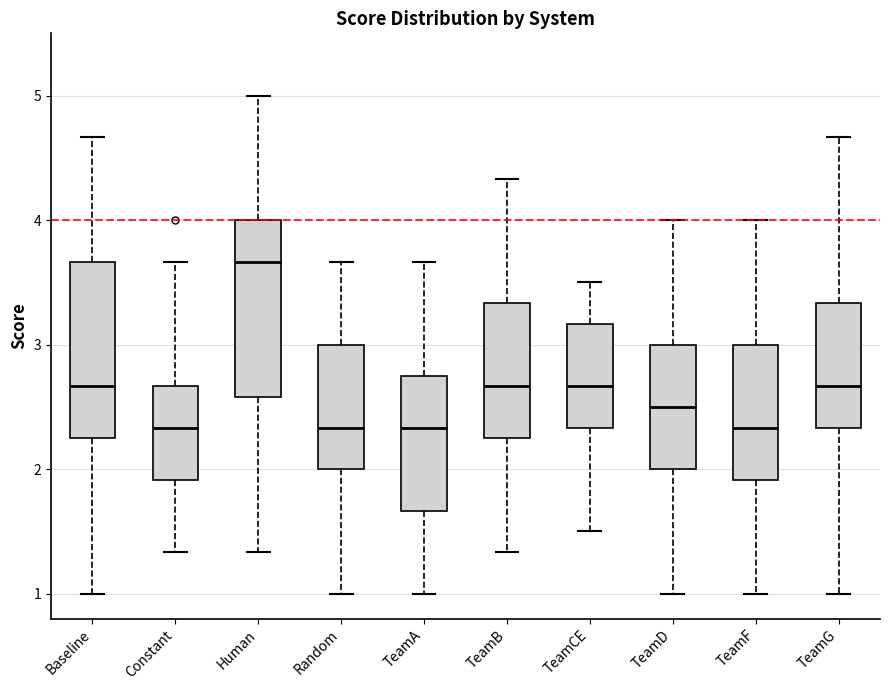

Where does the upper whisker of the box for TeamD end on the y-axis? The values are not printed on the chart, so give them approximately, as read against the axis.

4.0